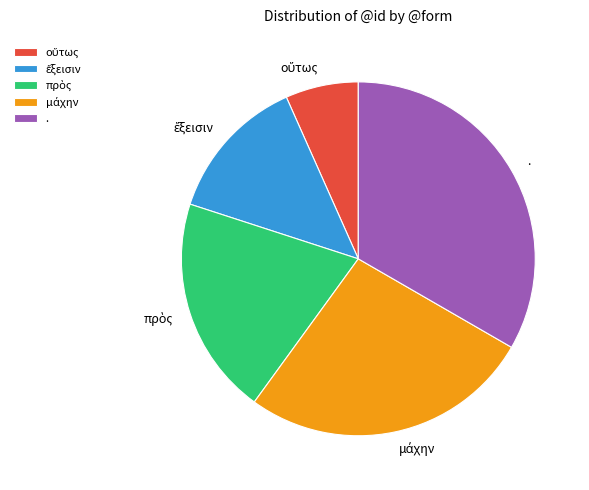

The . slice represents 33% of the pie. True or false?

True